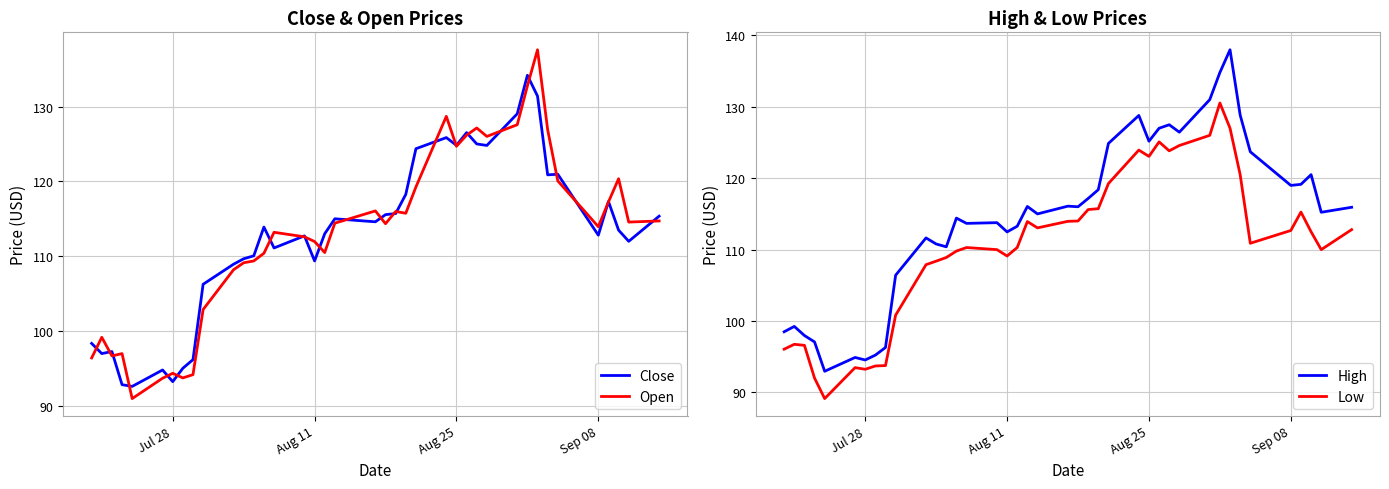

What is the maximum value for High?

138.0